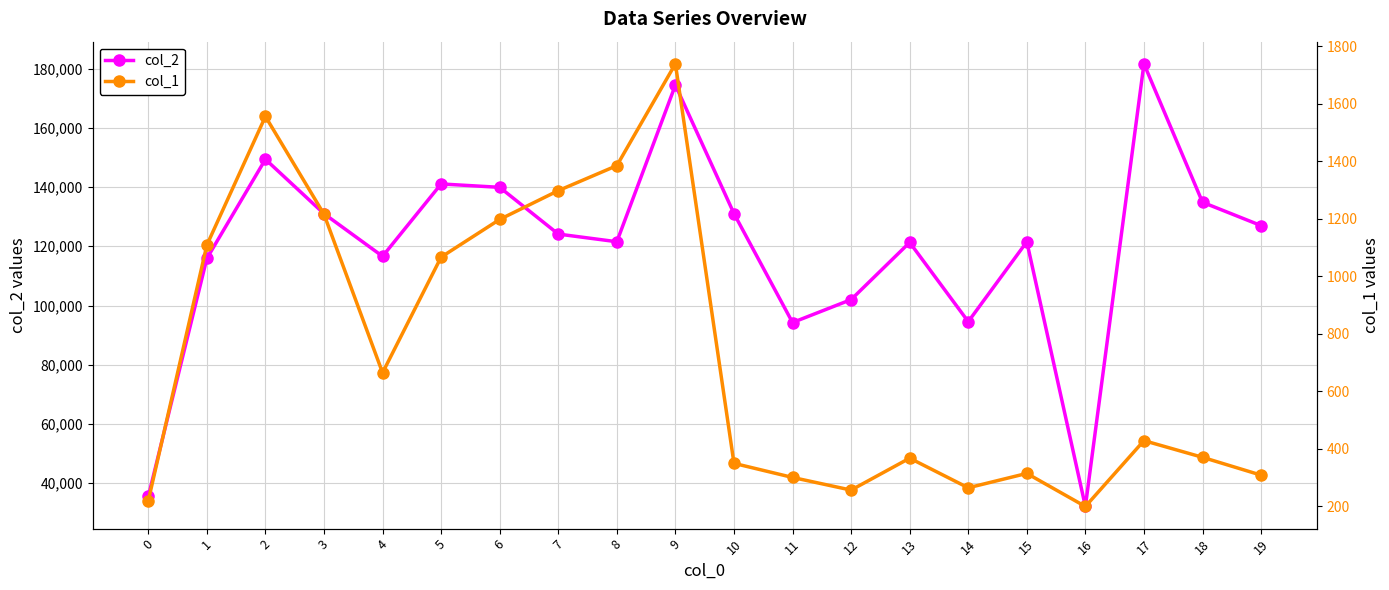

The value of col_1 at 17 is 429. True or false?

True